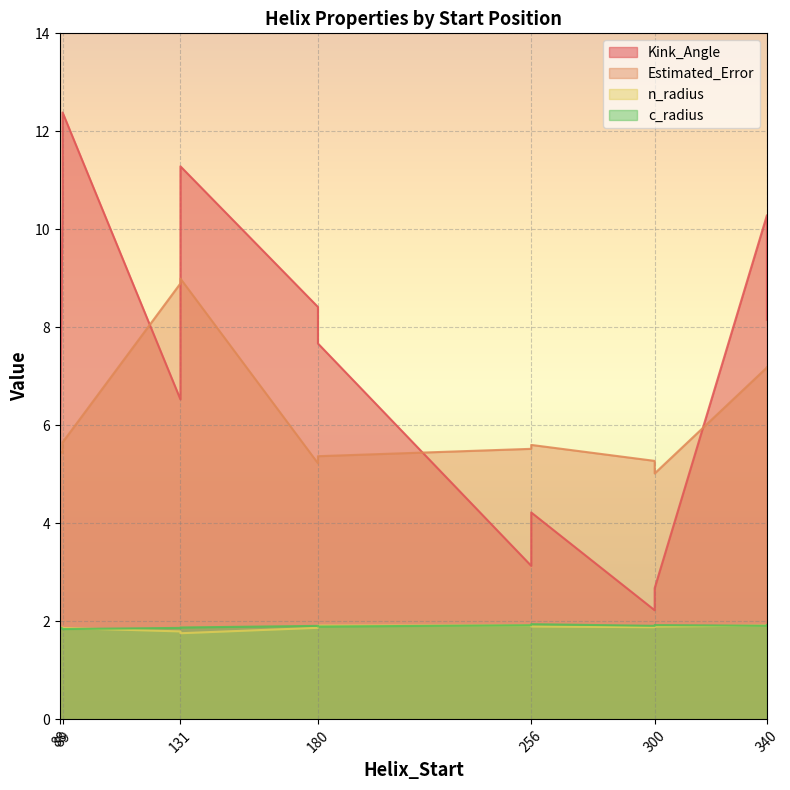

What is the difference between the maximum and minimum values in the Kink_Angle series?

10.2